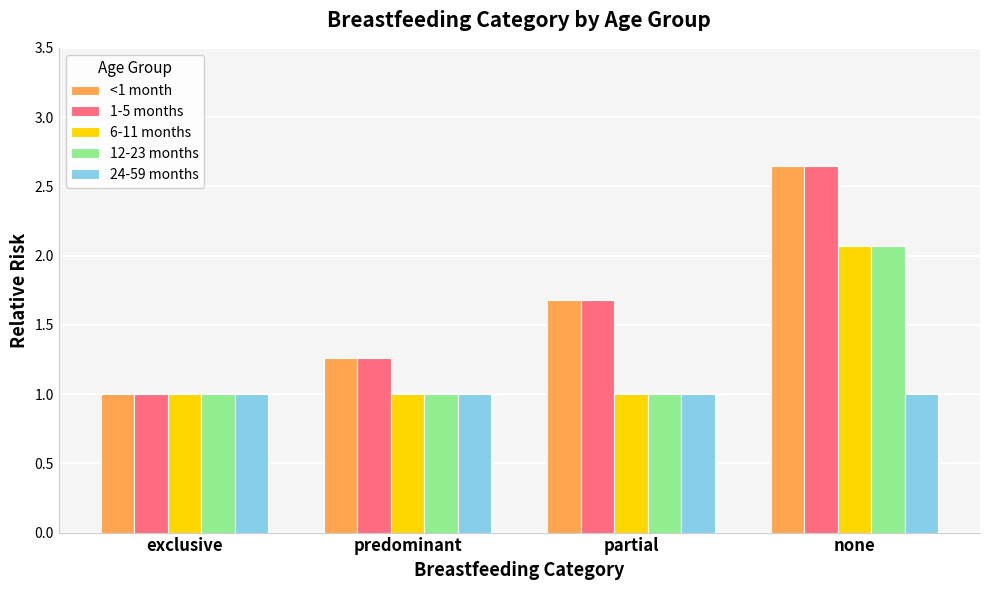

The value of 1-5 months at none is 1.7. True or false?

False